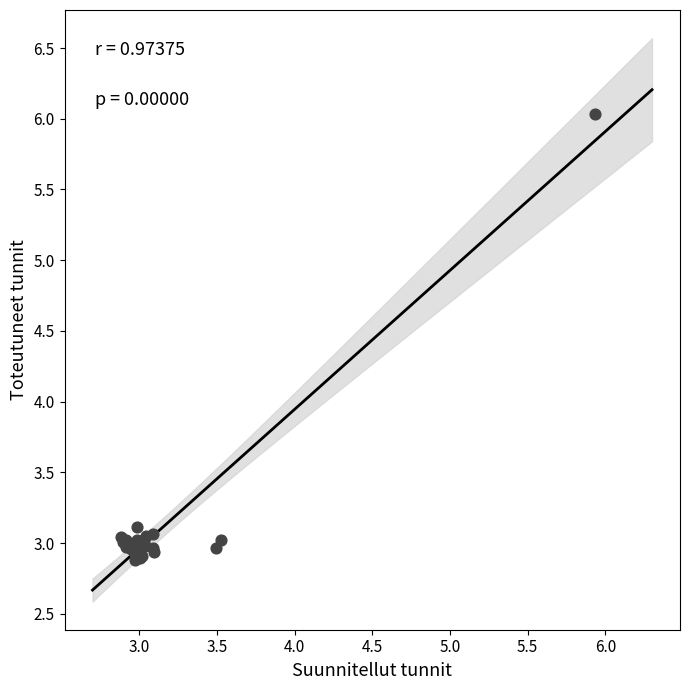

What Y value in the scatter plot is closest to 4?

3.1